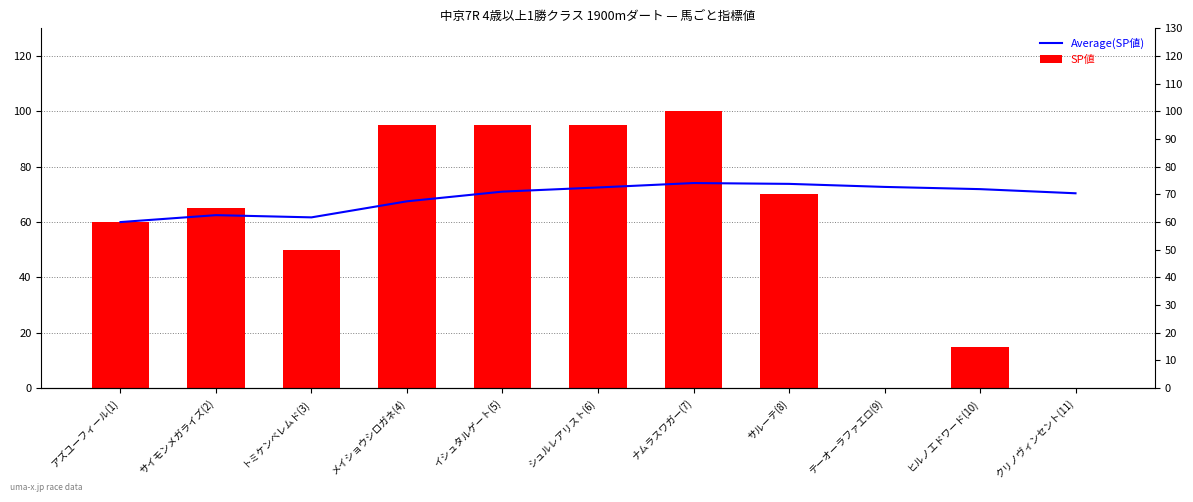

How many values in SP値 are above zero?

9